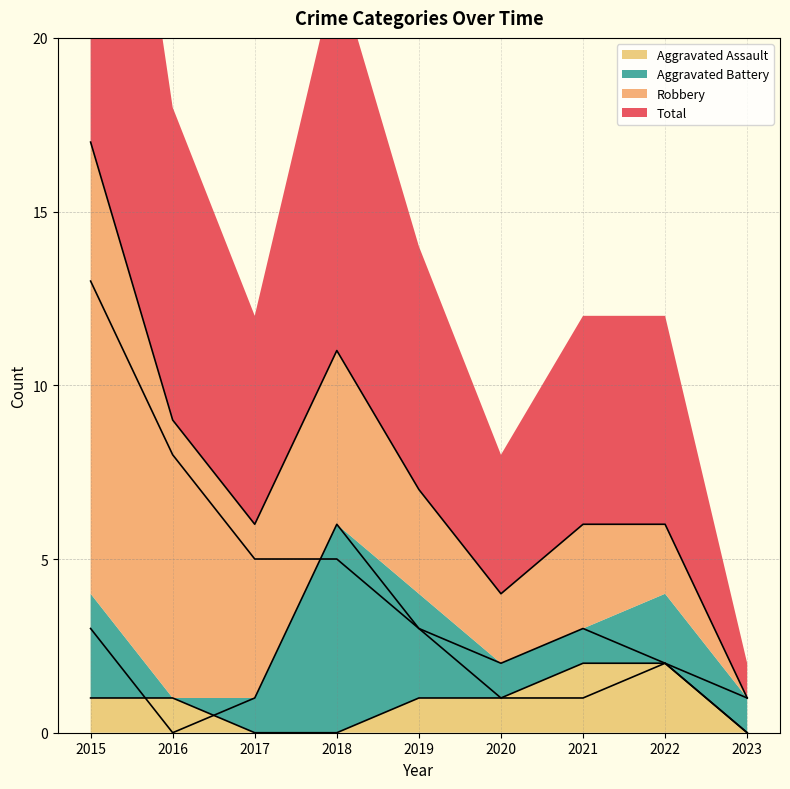

What are all the series names shown in the legend?

Aggravated Assault, Aggravated Battery, Robbery, Total